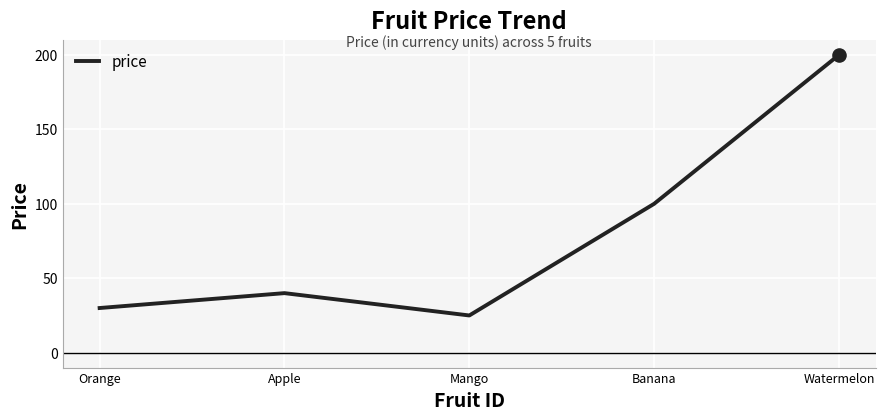

What is the ratio of the value at Banana to the value at Orange?

3.3